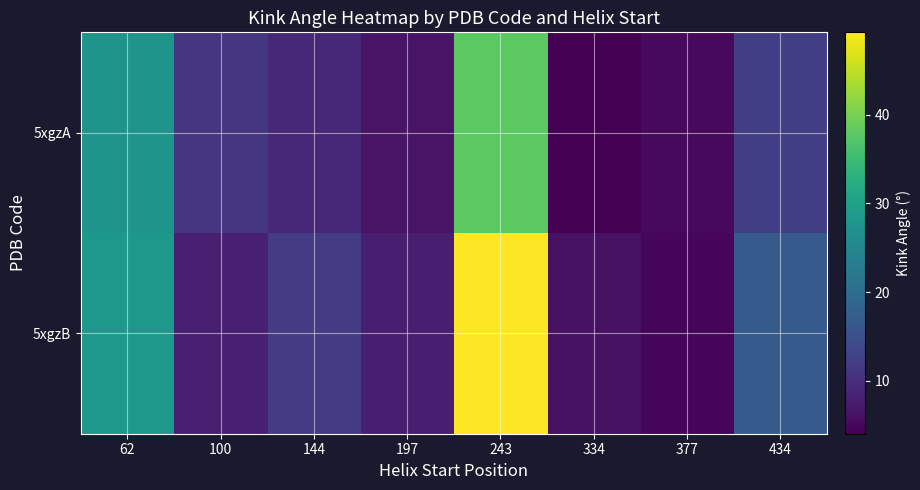

Rank the series by their maximum value, from highest to lowest.

5xgzB, 5xgzA